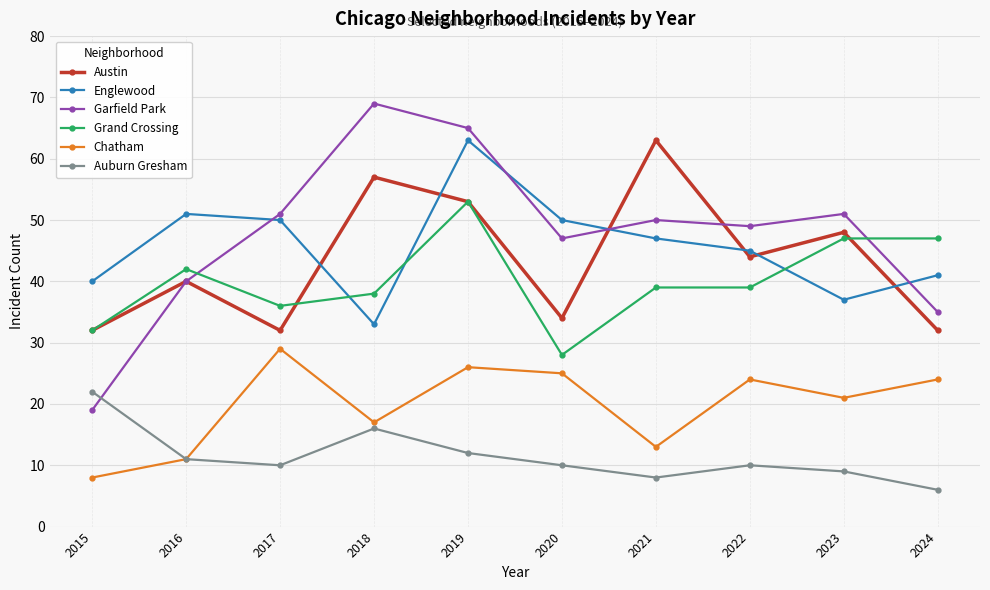

Count the number of data series in this chart.

6